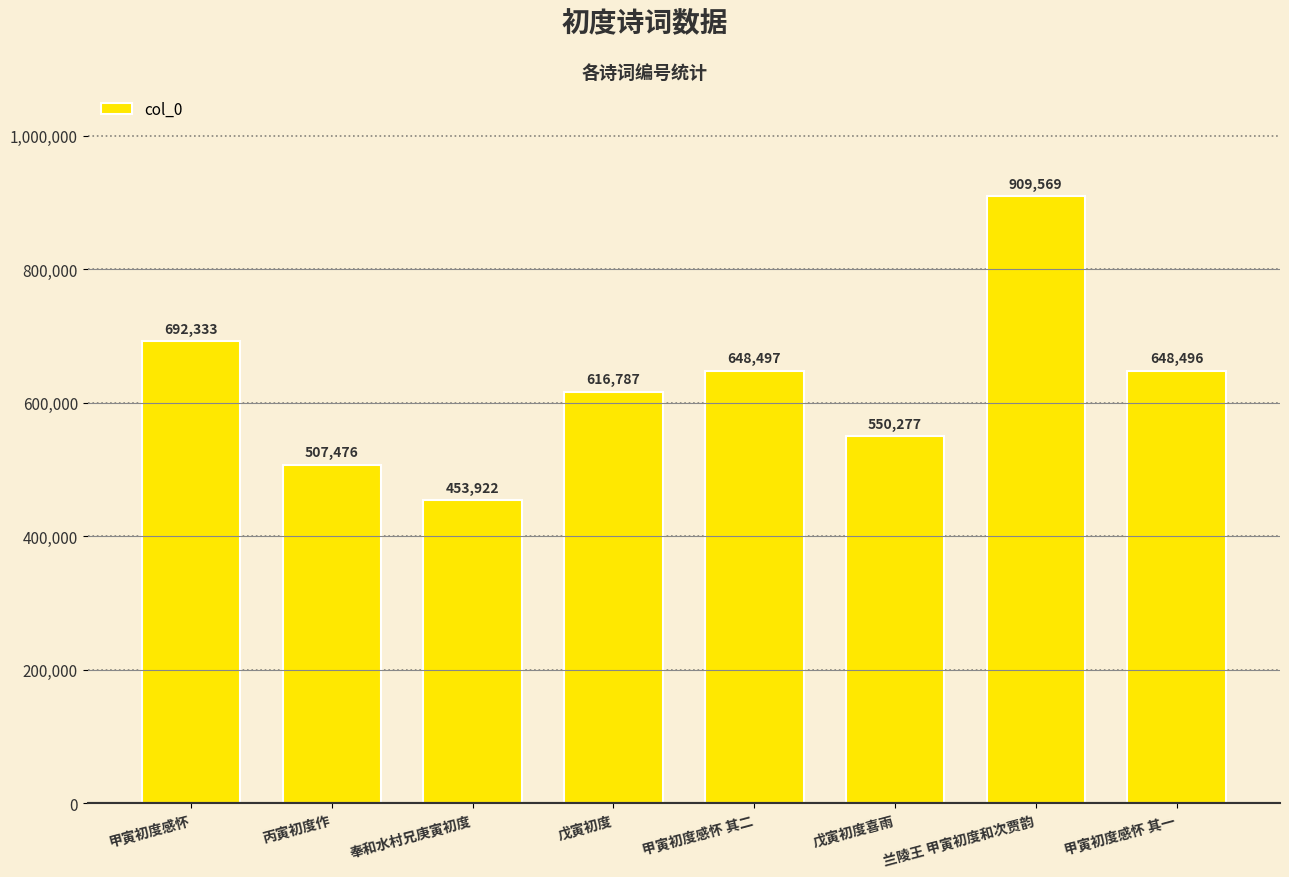

What is the average value?

628420